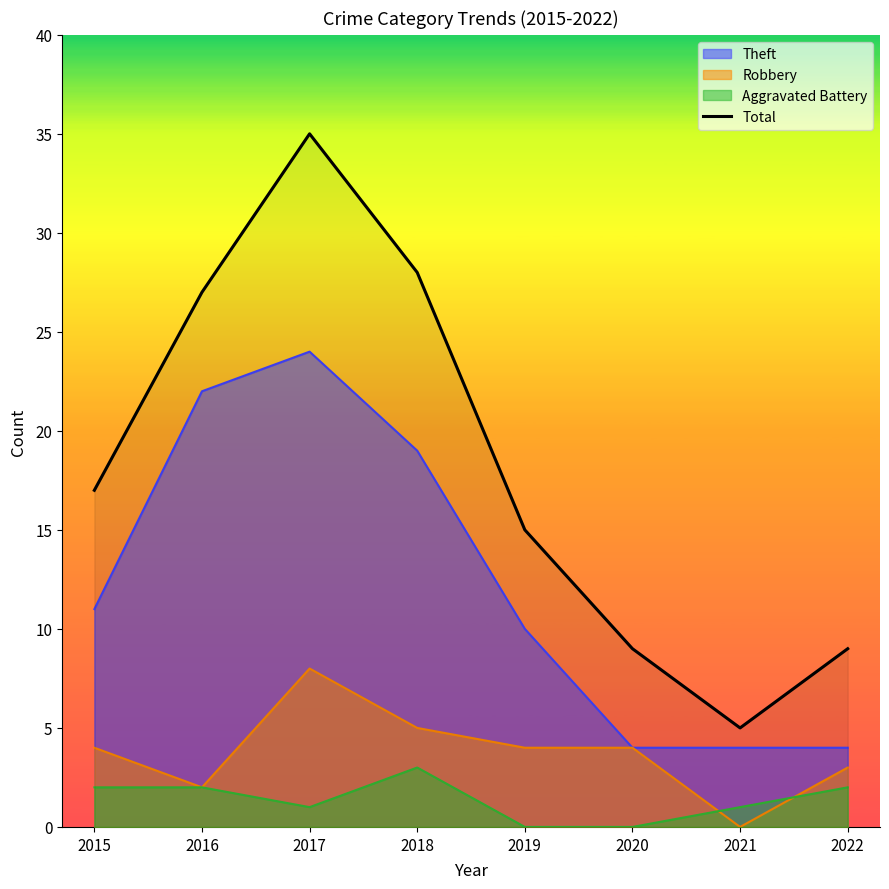

Rank the categories by value from lowest to highest.

2021, 2020, 2022, 2019, 2015, 2016, 2018, 2017